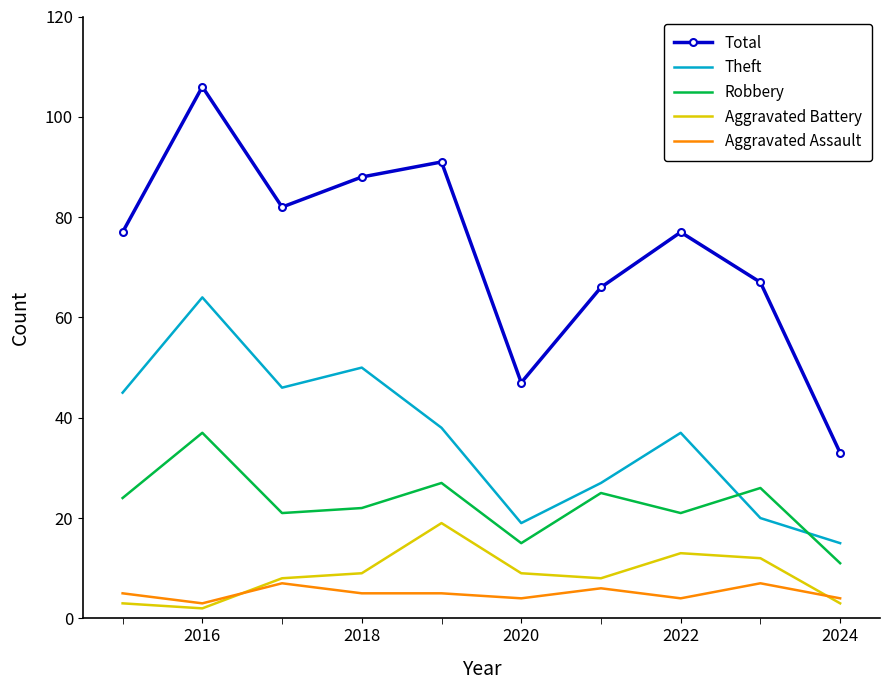

Rank the series by their maximum value, from highest to lowest.

Total, Theft, Robbery, Aggravated Battery, Aggravated Assault